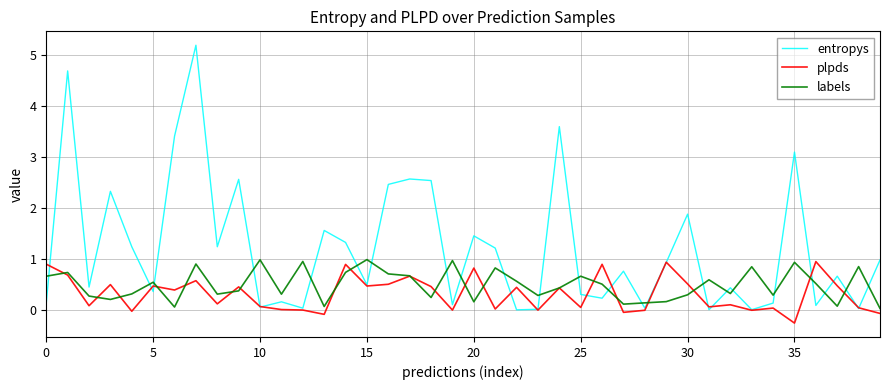

True or false: labels and entropys cross at least once.

True